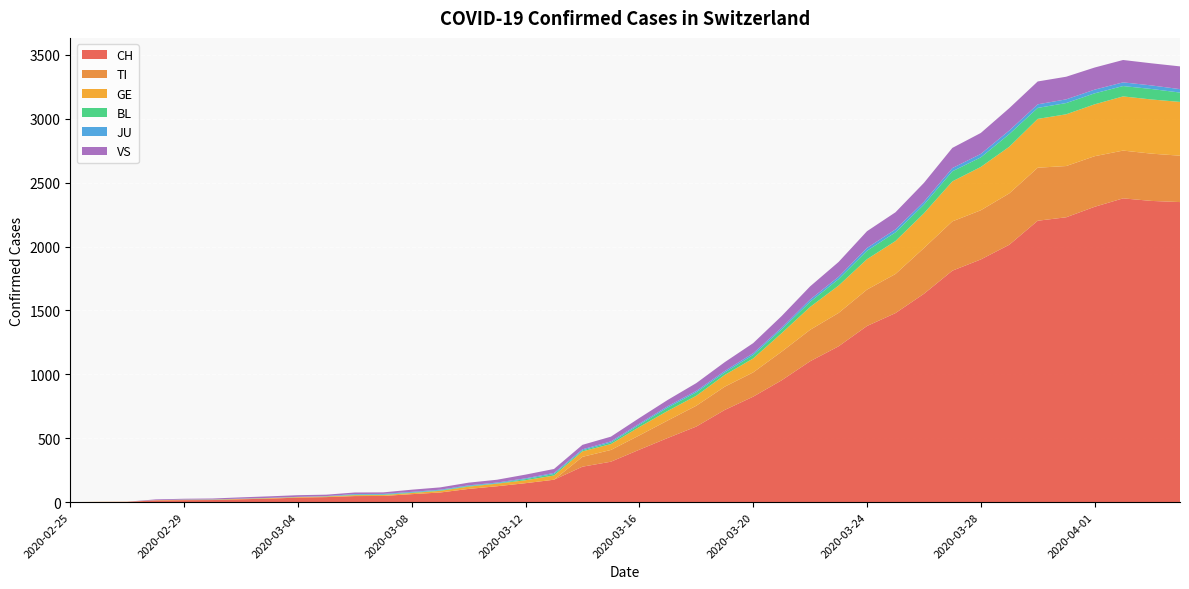

What is the approximate value of TI at 2020-03-16, to the nearest 10?

110